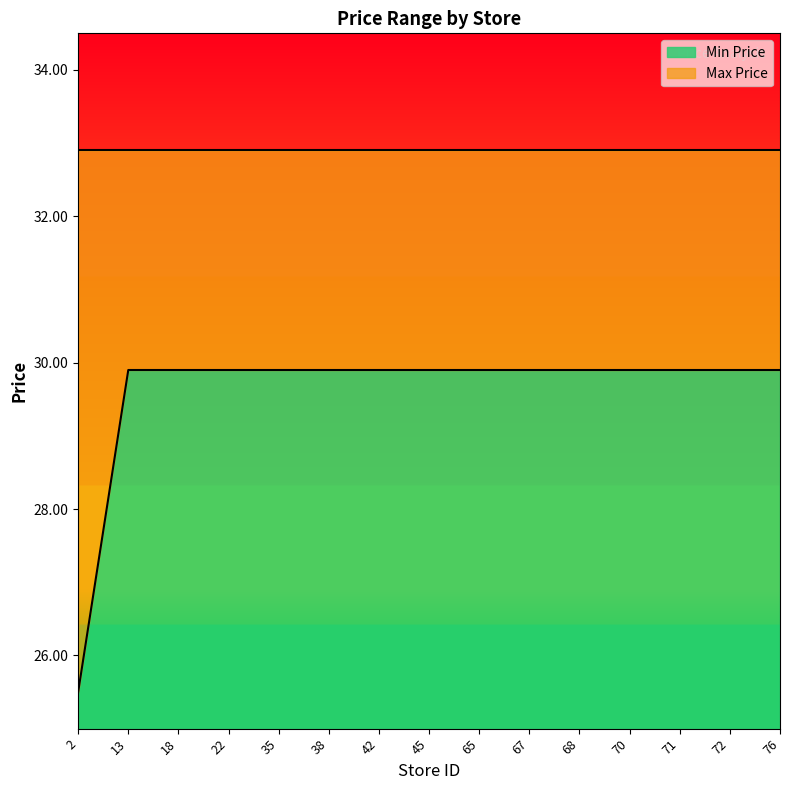

Does the chart have visible grid lines?

No